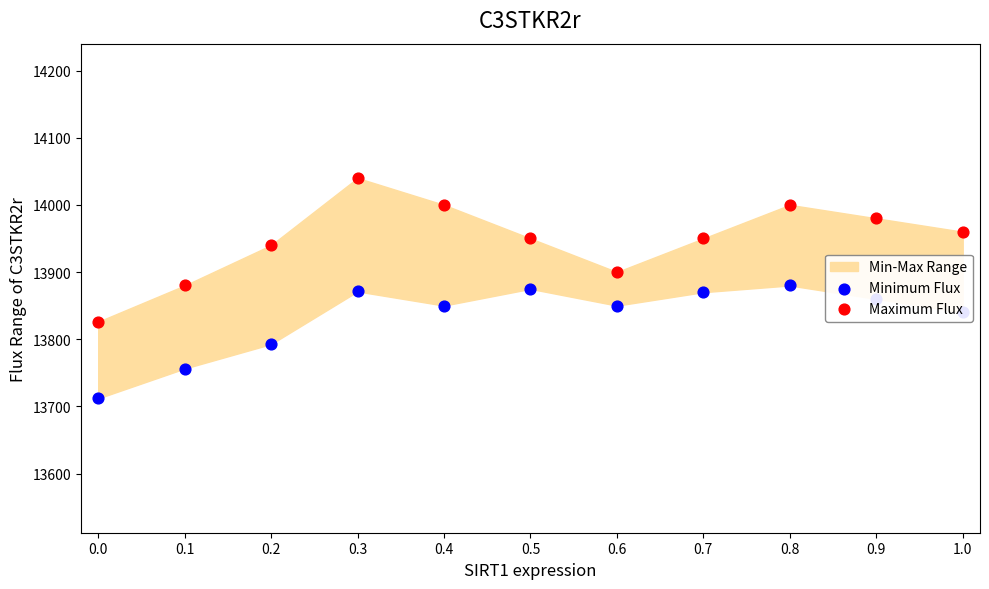

What is the total value across all series at 0.9?

27840.0